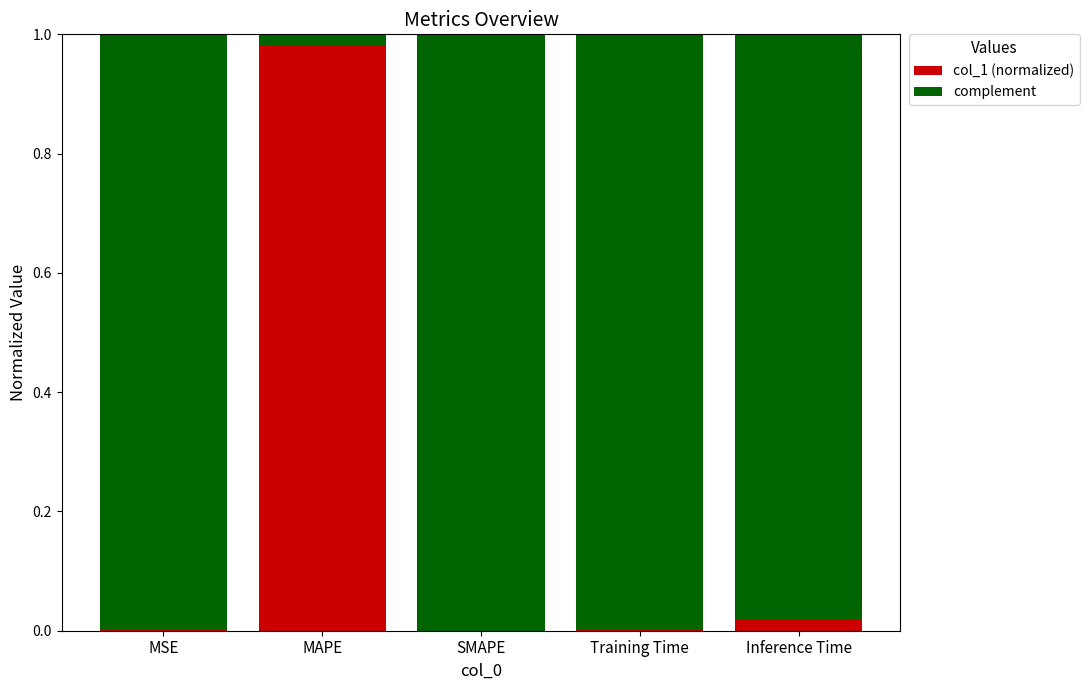

The col_1 (normalized) series shows 0.3 at MAPE. True or false?

False